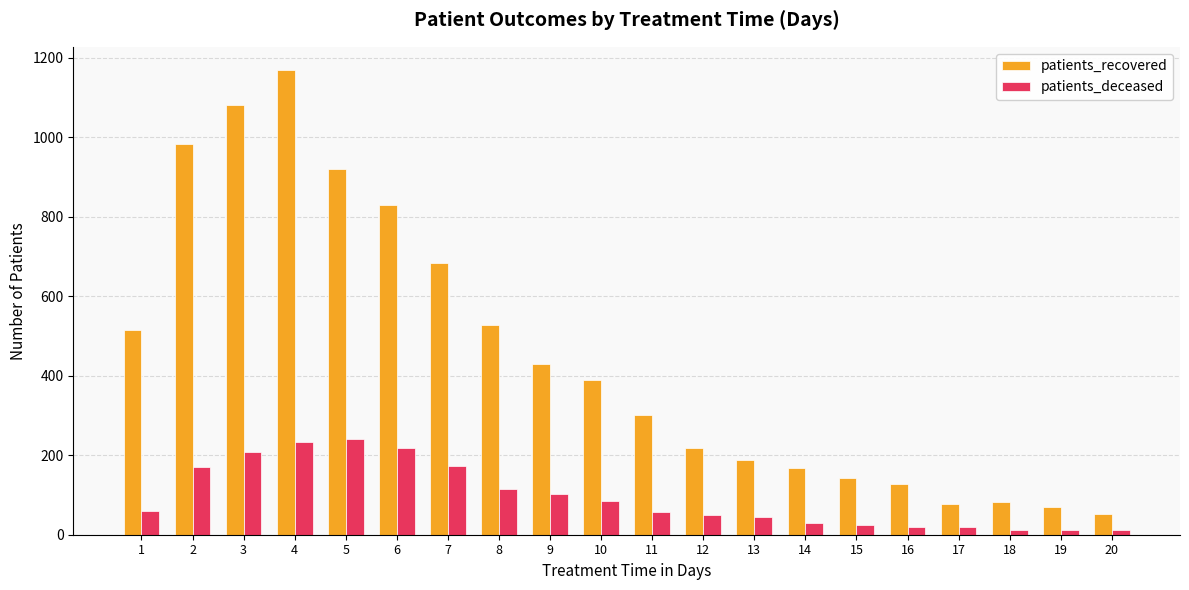

The value of patients_deceased at 9 is 162. True or false?

False